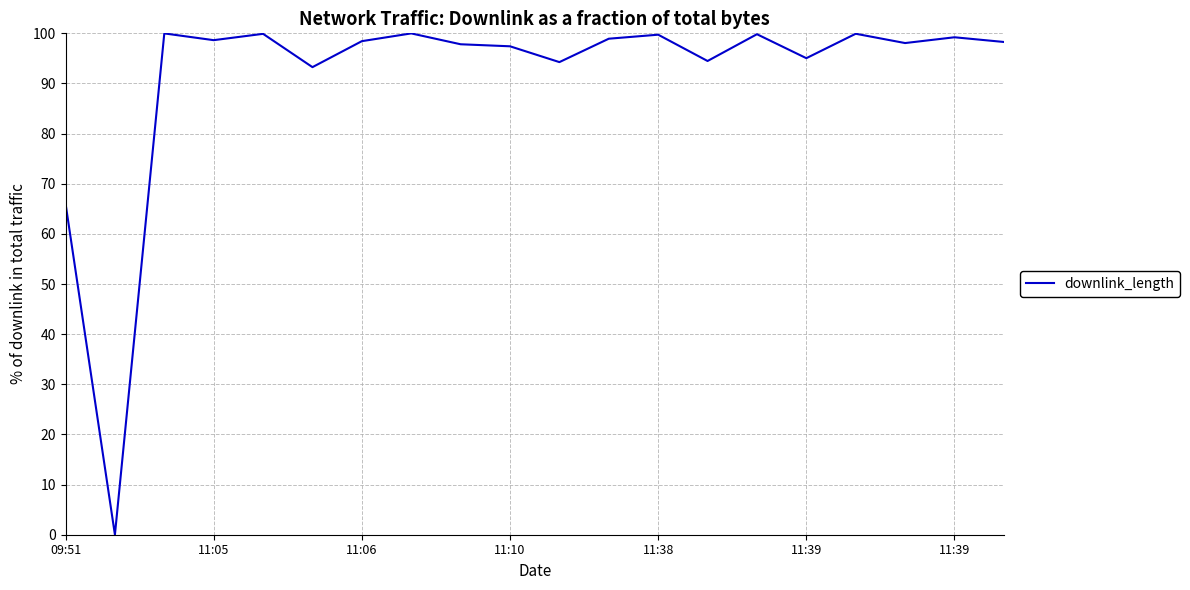

Does the chart display data point markers on the line(s)?

No